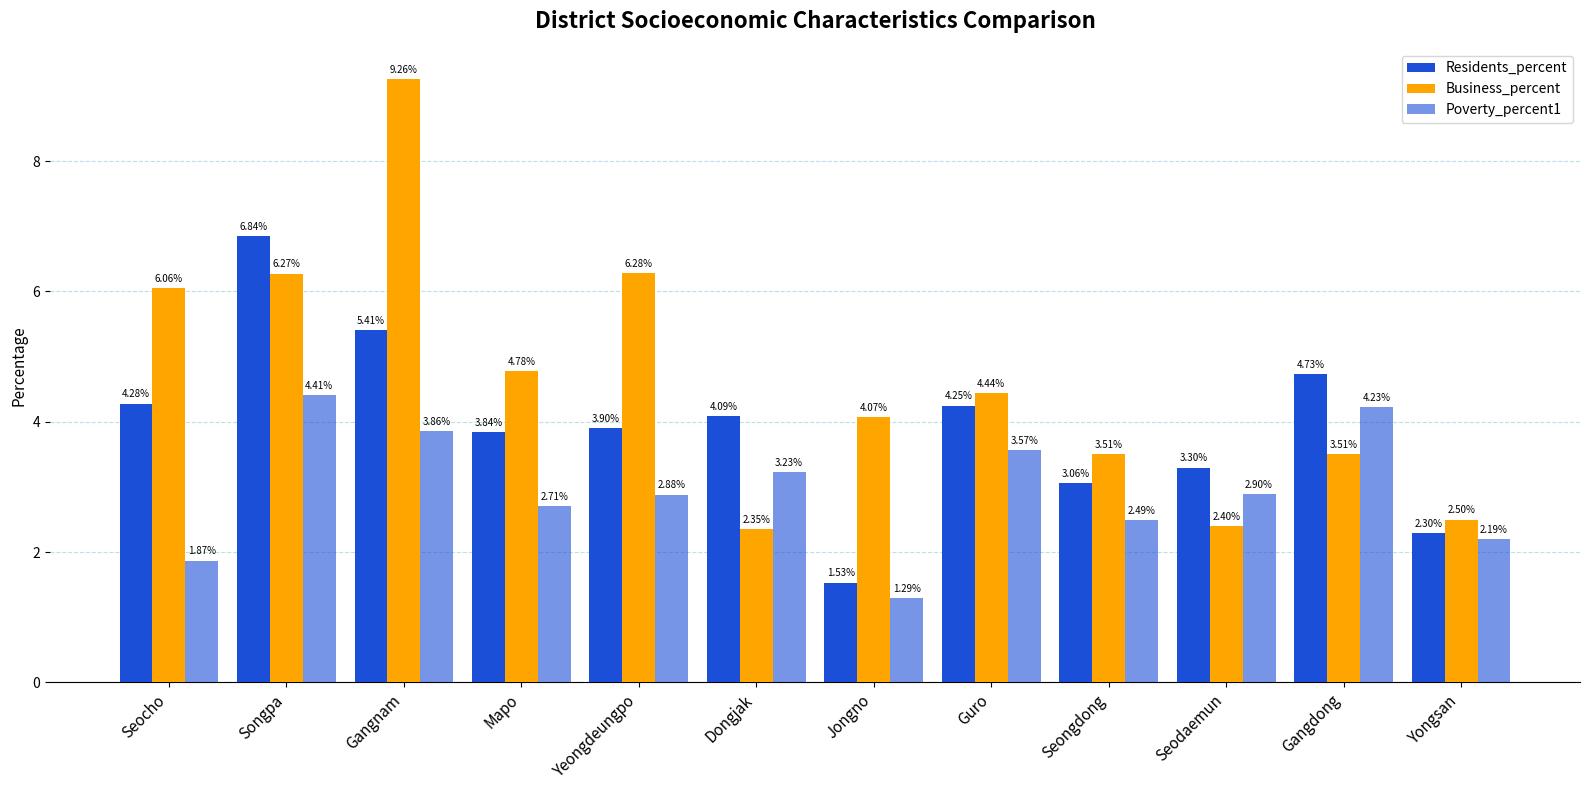

What is the label of the 1st bar from the right?

Yongsan